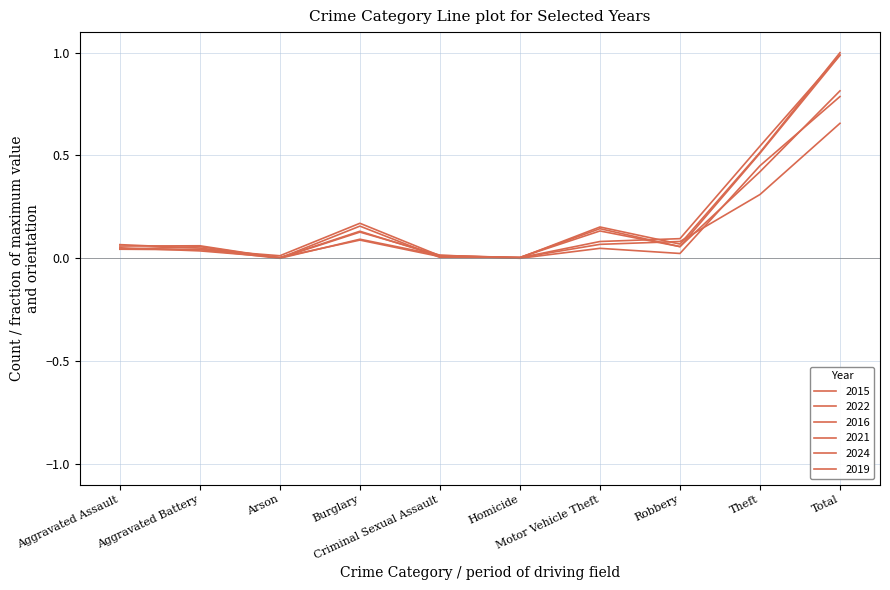

How many lines are shown in the chart?

6